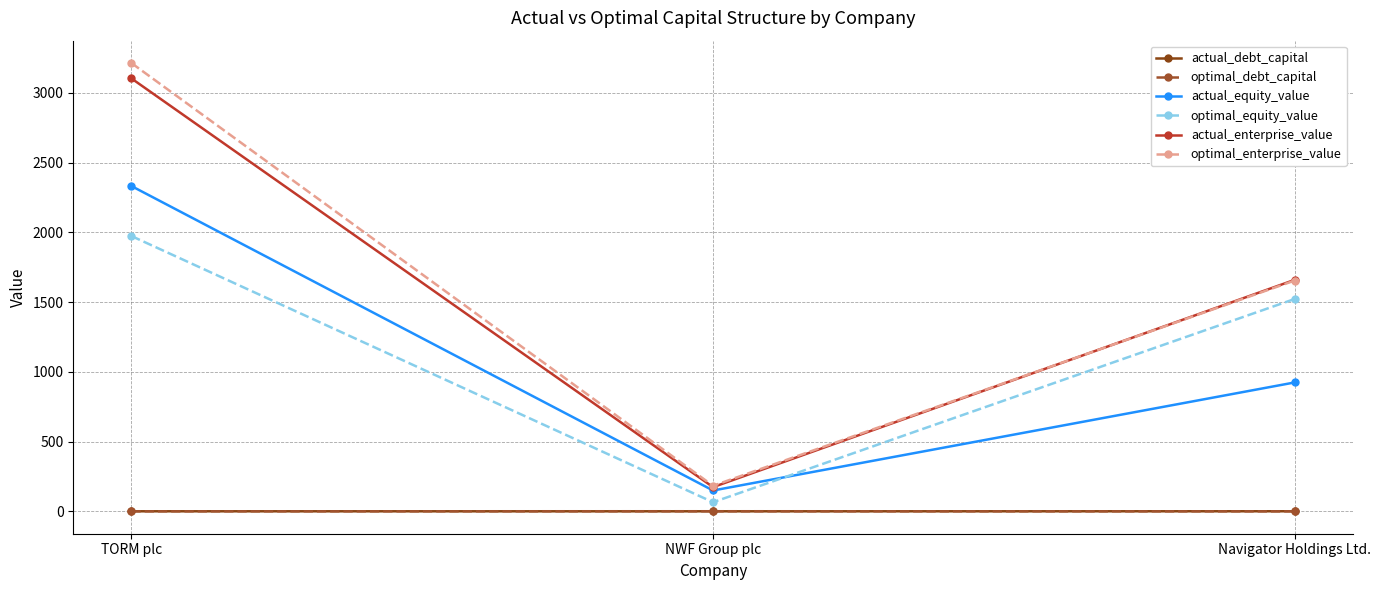

What are all the series names shown in the legend?

actual_debt_capital, optimal_debt_capital, actual_equity_value, optimal_equity_value, actual_enterprise_value, optimal_enterprise_value